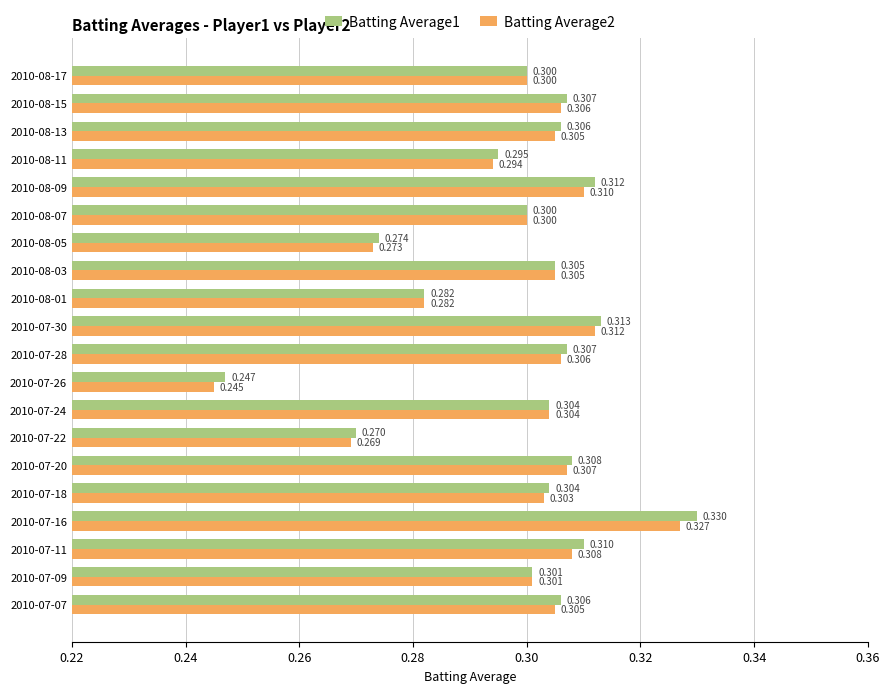

Is the value of Batting Average1 at 2010-07-18 greater than the value of Batting Average2 at 2010-08-07?

Yes